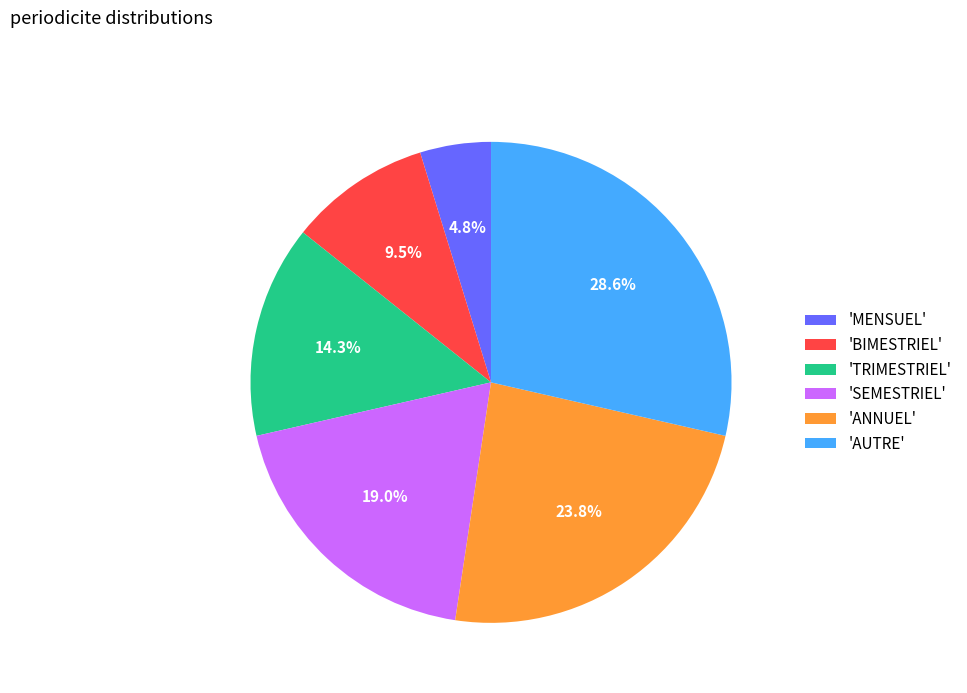

To the nearest percent, what is the average slice percentage?

17%